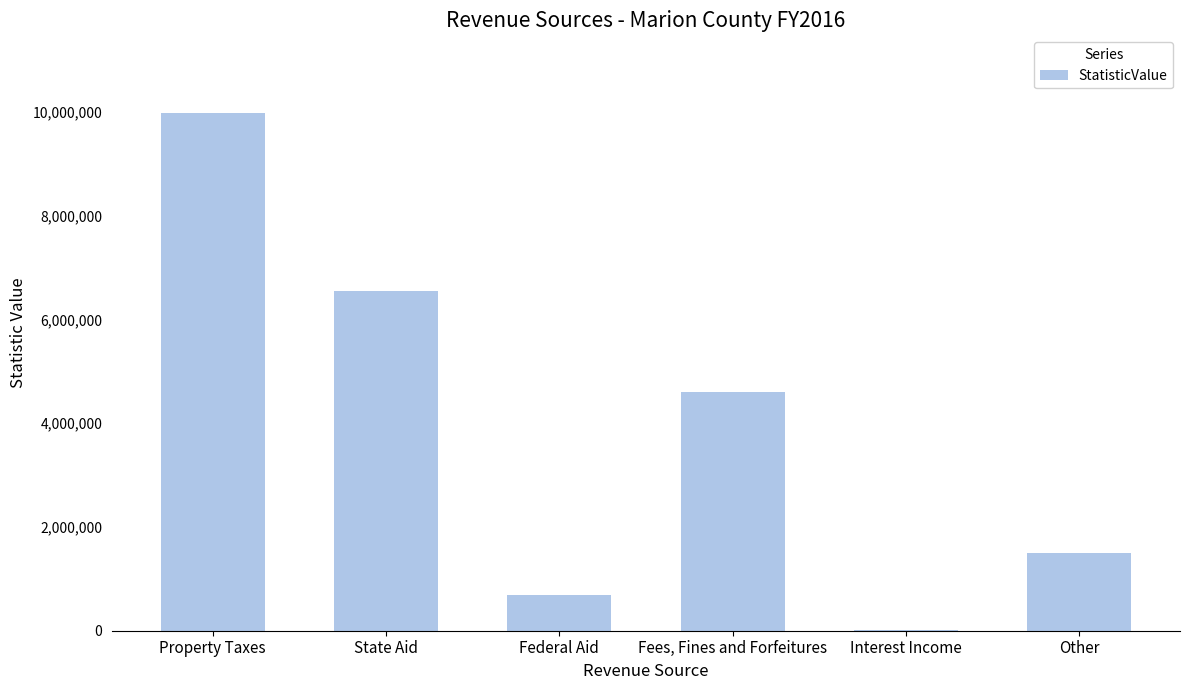

Count the number of categories in the chart.

6